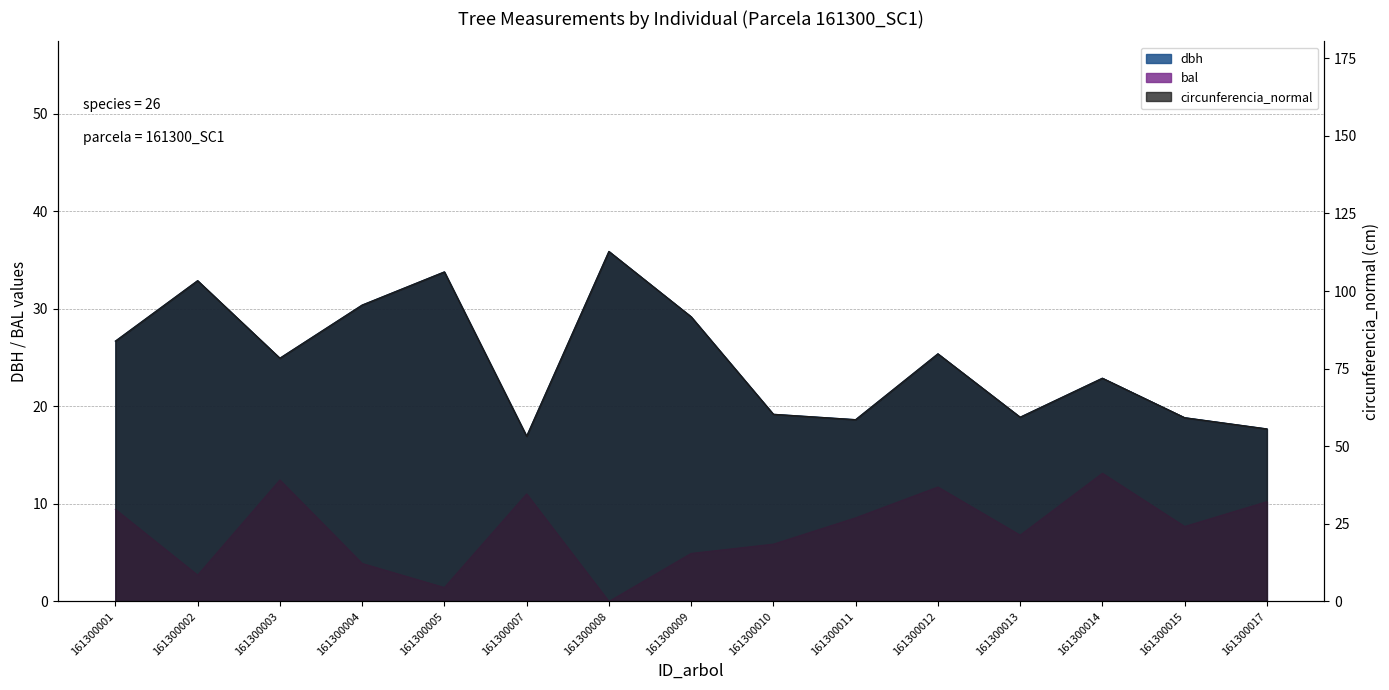

Reading left to right, transcribe all the data shown in this chart.

dbh: 161300001=26.7	161300002=32.9	161300003=24.9	161300004=30.4	161300005=33.8	161300007=16.9	161300008=35.9	161300009=29.2	161300010=19.2	161300011=18.6	161300012=25.4	161300013=18.9	161300014=22.9	161300015=18.9	161300017=17.7
bal: 161300001=9.4	161300002=2.7	161300003=12.5	161300004=3.9	161300005=1.4	161300007=11.0	161300008=0.0	161300009=4.9	161300010=5.9	161300011=8.6	161300012=11.7	161300013=6.8	161300014=13.2	161300015=7.7	161300017=10.2
circunferencia_normal: 161300001=83.9	161300002=103.4	161300003=78.4	161300004=95.5	161300005=106.2	161300007=53.2	161300008=112.8	161300009=91.7	161300010=60.3	161300011=58.6	161300012=79.8	161300013=59.4	161300014=71.9	161300015=59.2	161300017=55.6